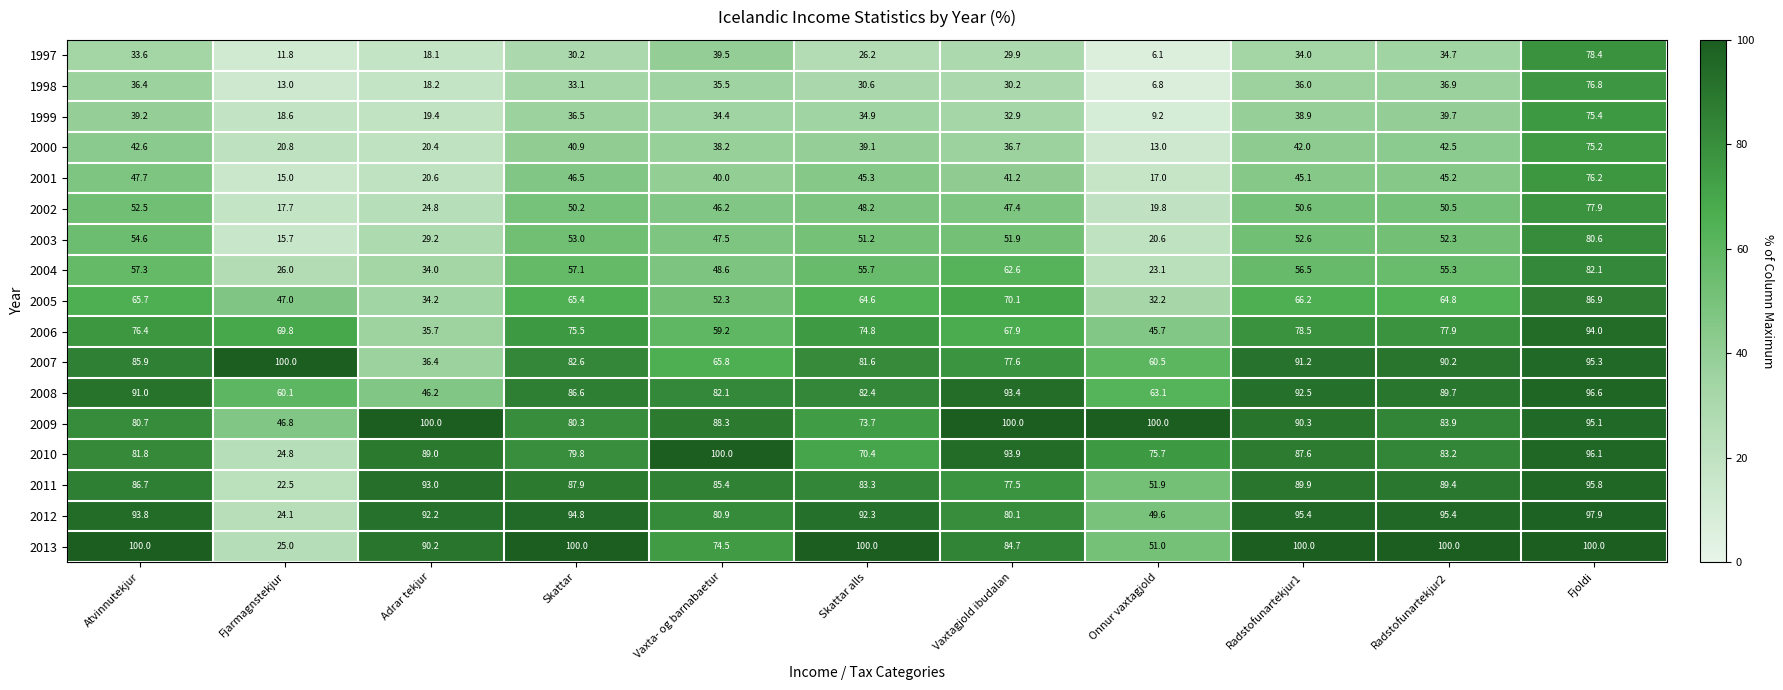

Rank the series at Vaxtagjold ibudalan from highest to lowest value.

2009, 2010, 2008, 2013, 2012, 2007, 2011, 2005, 2006, 2004, 2003, 2002, 2001, 2000, 1999, 1998, 1997